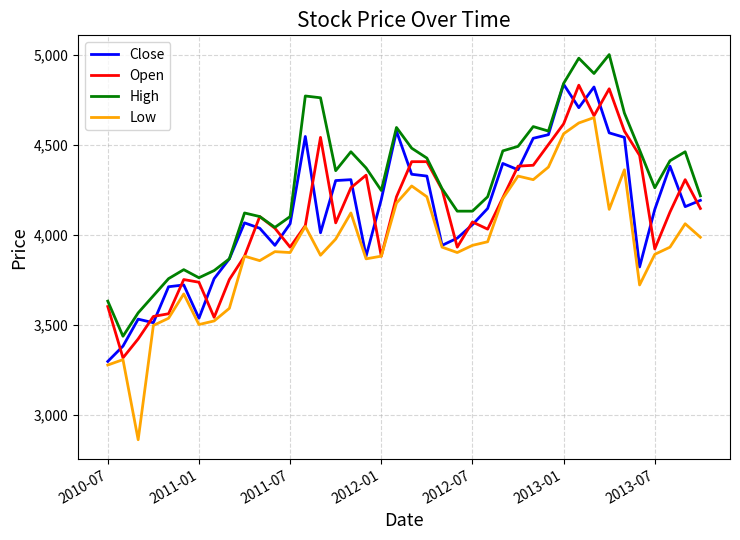

Which series has the widest spread of values?

Low